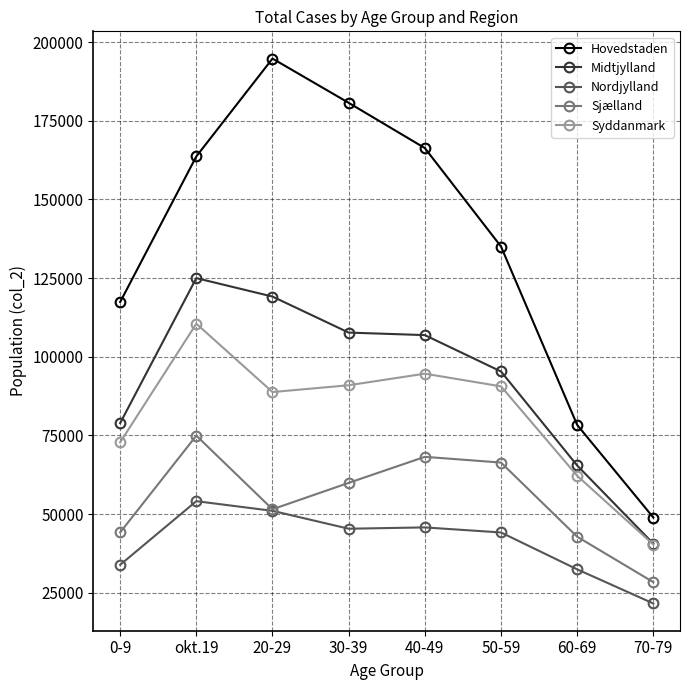

Which series has the widest spread of values?

Hovedstaden